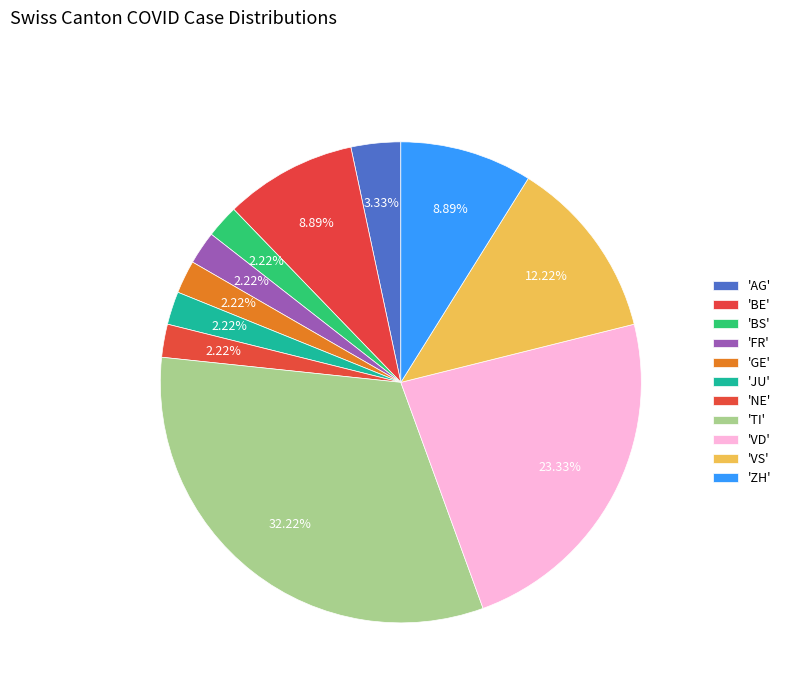

How many slices are in this pie chart?

11